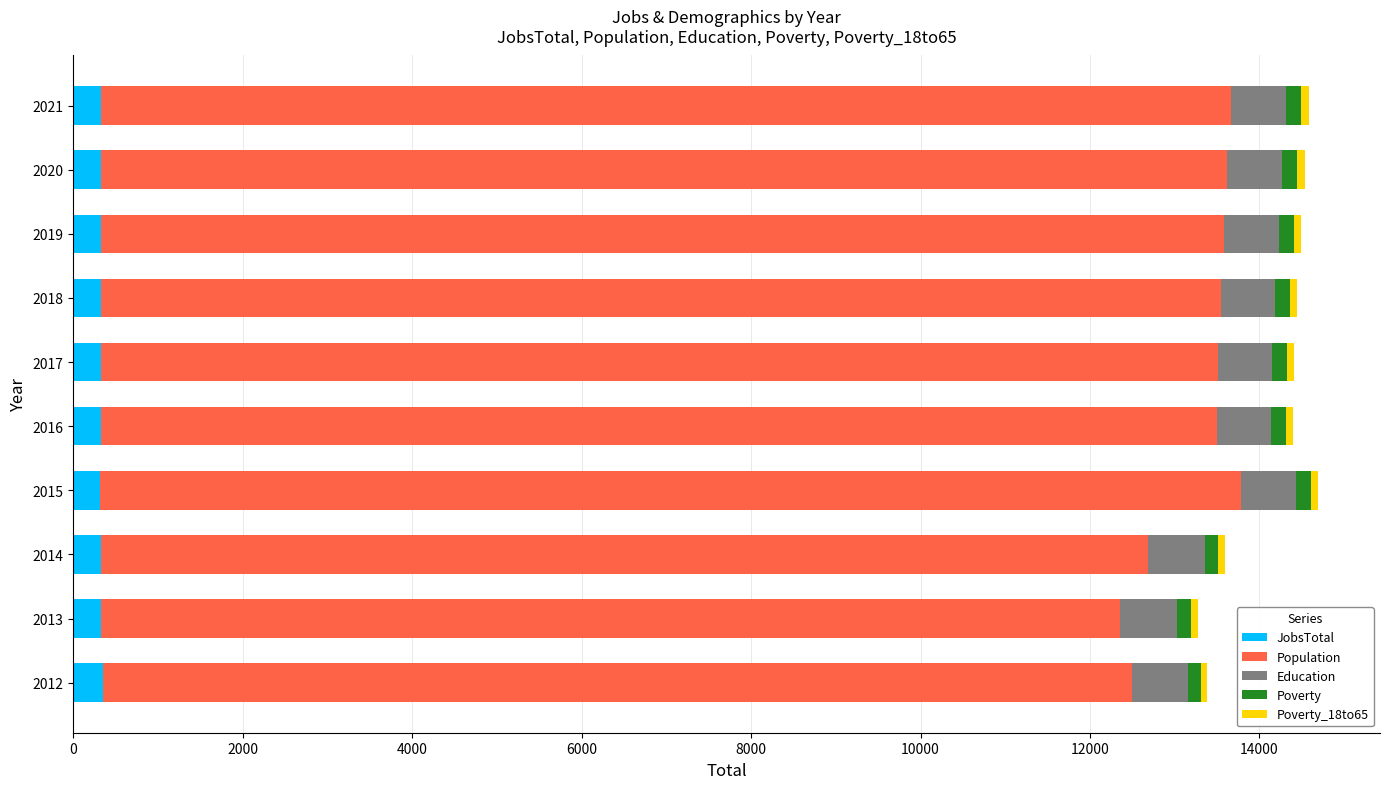

How many distinct data groups are displayed?

5